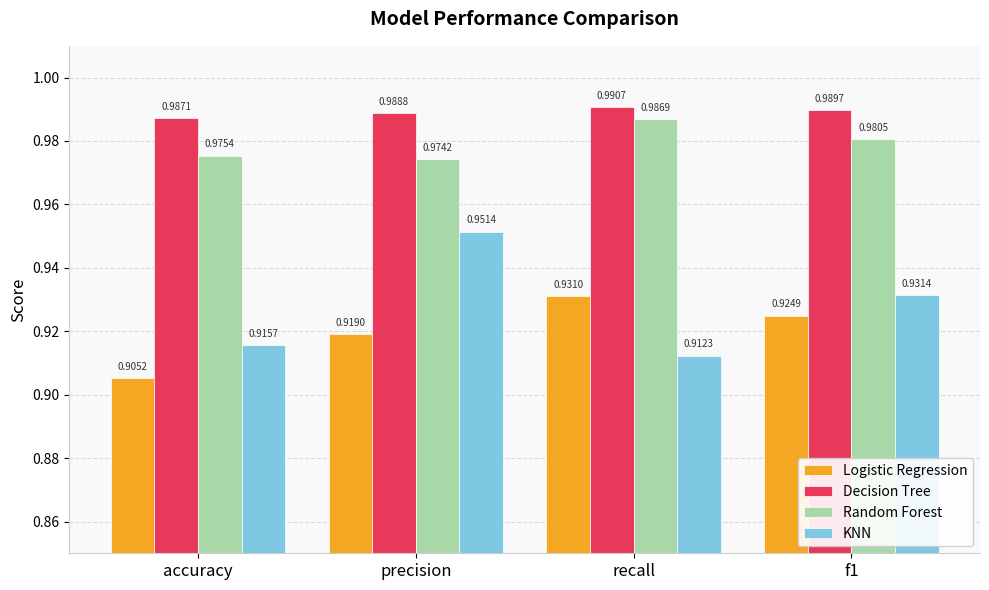

How many bars are there in each group?

4